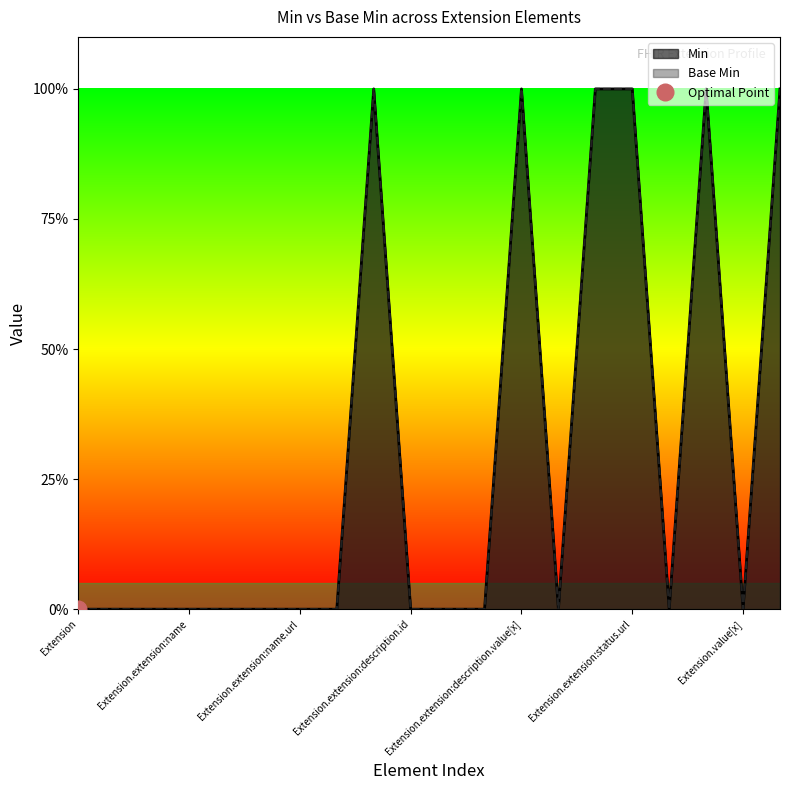

What position from the left is Extension.extension:description.id?

10